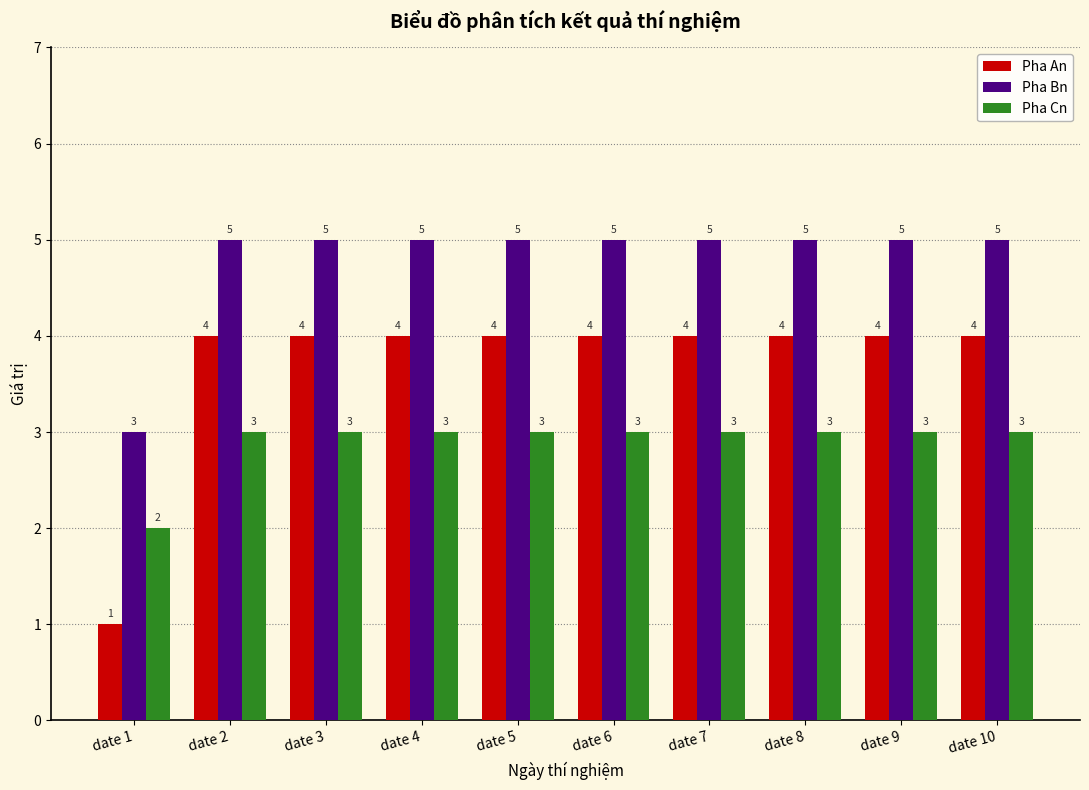

What are all the series names shown in the legend?

Pha An, Pha Bn, Pha Cn